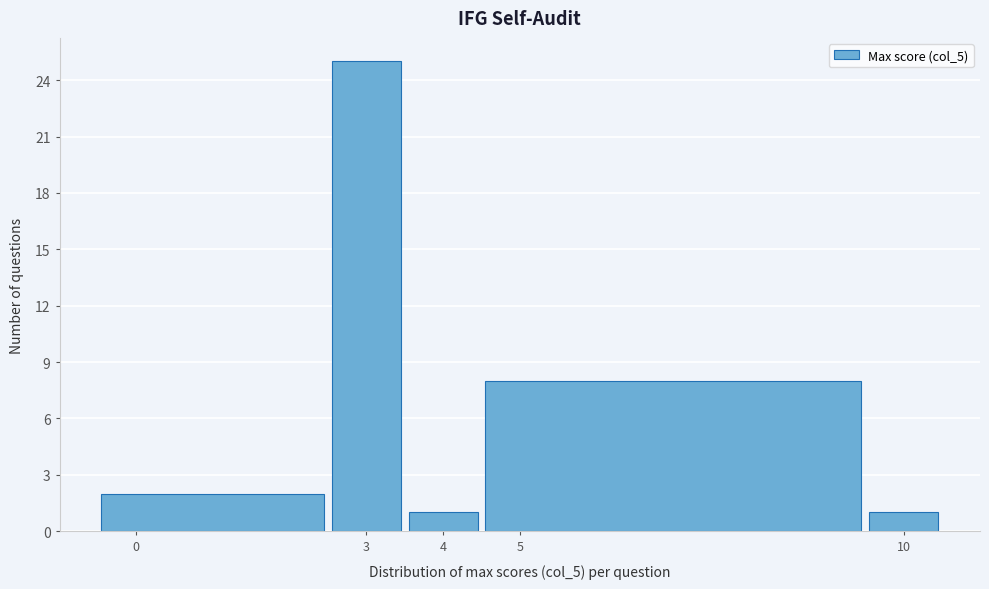

Over which range of the x-axis is the bar tallest?

2.5 to 3.5